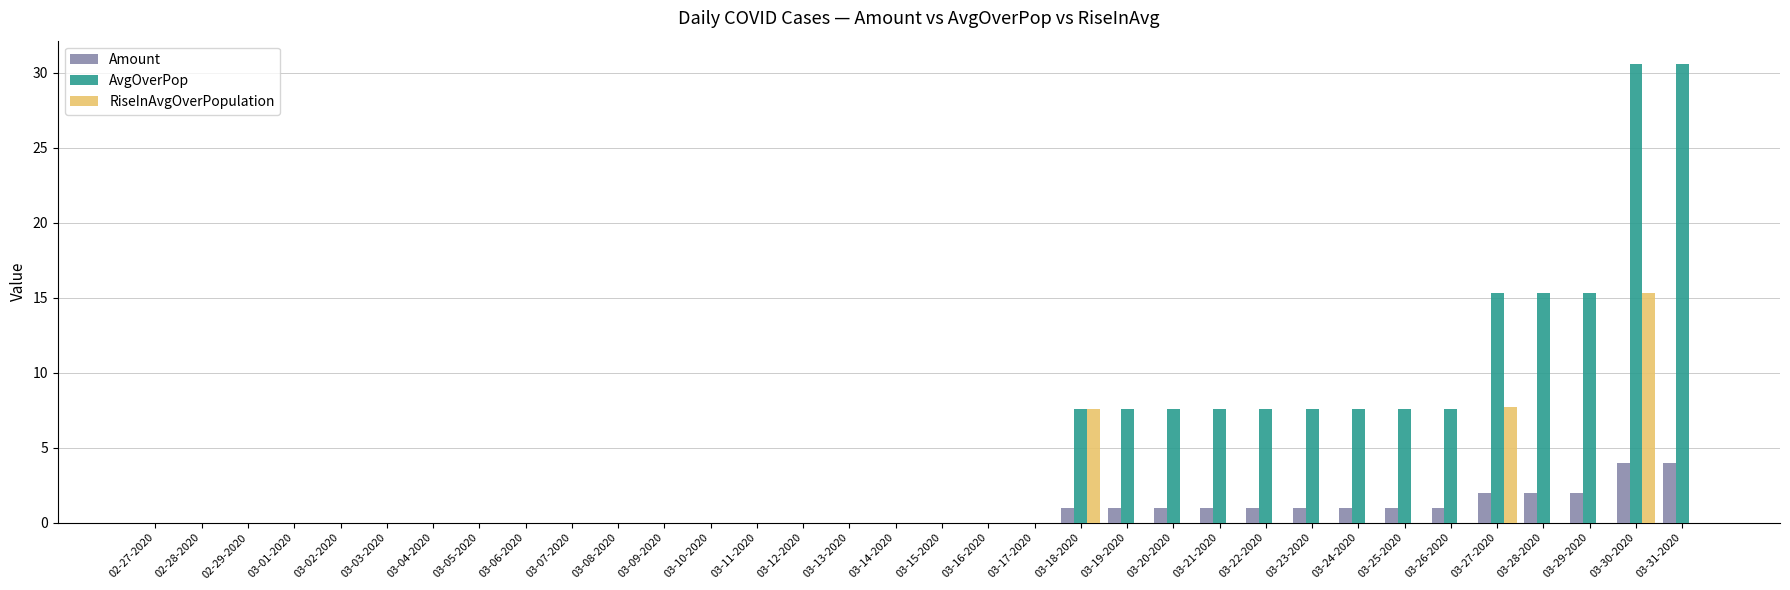

What is the spread (max minus min) of values at 03-26-2020?

7.6